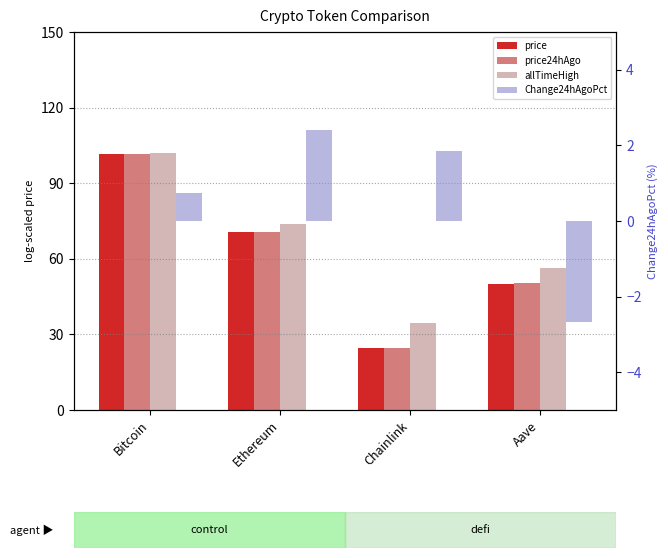

Which series has the widest spread of values?

price24hAgo